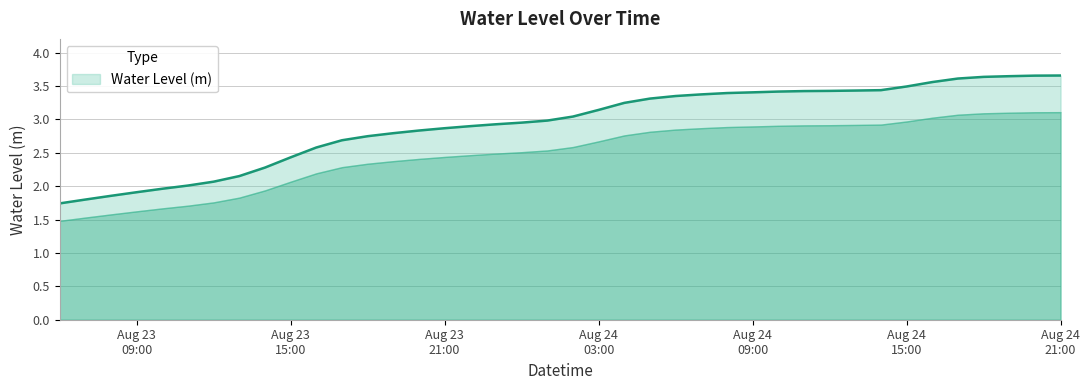

Rank the categories by value from highest to lowest.

2024-08-24 21:00:00, 2024-08-24 20:00:00, 2024-08-24 19:00:00, 2024-08-24 18:00:00, 2024-08-24 17:00:00, 2024-08-24 16:00:00, 2024-08-24 15:00:00, 2024-08-24 14:00:00, 2024-08-24 13:00:00, 2024-08-24 12:00:00, 2024-08-24 11:00:00, 2024-08-24 10:00:00, 2024-08-24 09:00:00, 2024-08-24 08:00:00, 2024-08-24 07:00:00, 2024-08-24 06:00:00, 2024-08-24 05:00:00, 2024-08-24 04:00:00, 2024-08-24 03:00:00, 2024-08-24 02:00:00, 2024-08-24 01:00:00, 2024-08-24 00:00:00, 2024-08-23 23:00:00, 2024-08-23 22:00:00, 2024-08-23 21:00:00, 2024-08-23 20:00:00, 2024-08-23 19:00:00, 2024-08-23 18:00:00, 2024-08-23 17:00:00, 2024-08-23 16:00:00, 2024-08-23 15:00:00, 2024-08-23 14:00:00, 2024-08-23 13:00:00, 2024-08-23 12:00:00, 2024-08-23 11:00:00, 2024-08-23 10:00:00, 2024-08-23 09:00:00, 2024-08-23 08:00:00, 2024-08-23 07:00:00, 2024-08-23 06:00:00